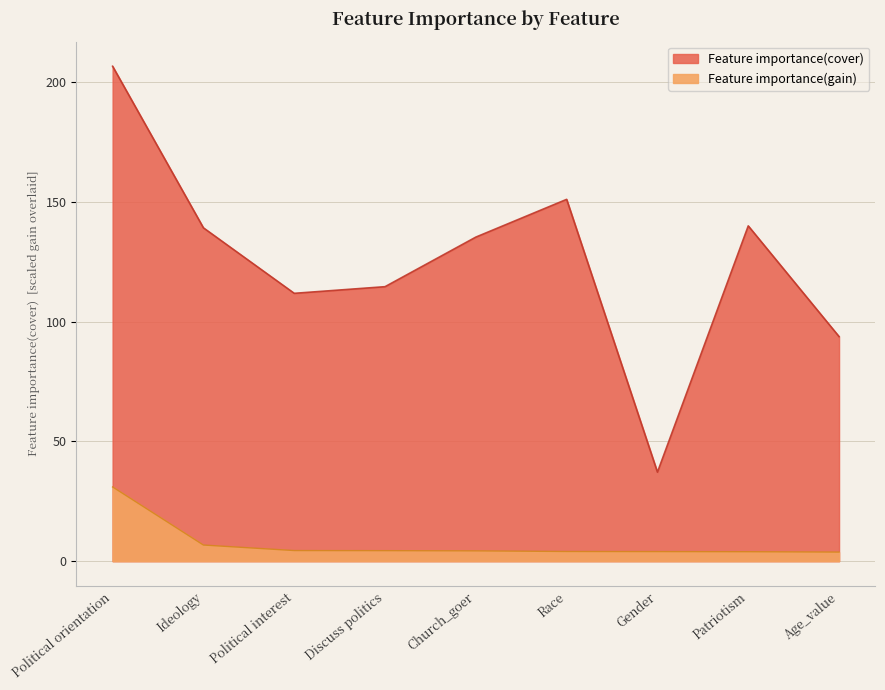

What are all the series names shown in the legend?

Feature importance(cover), Feature importance(gain)